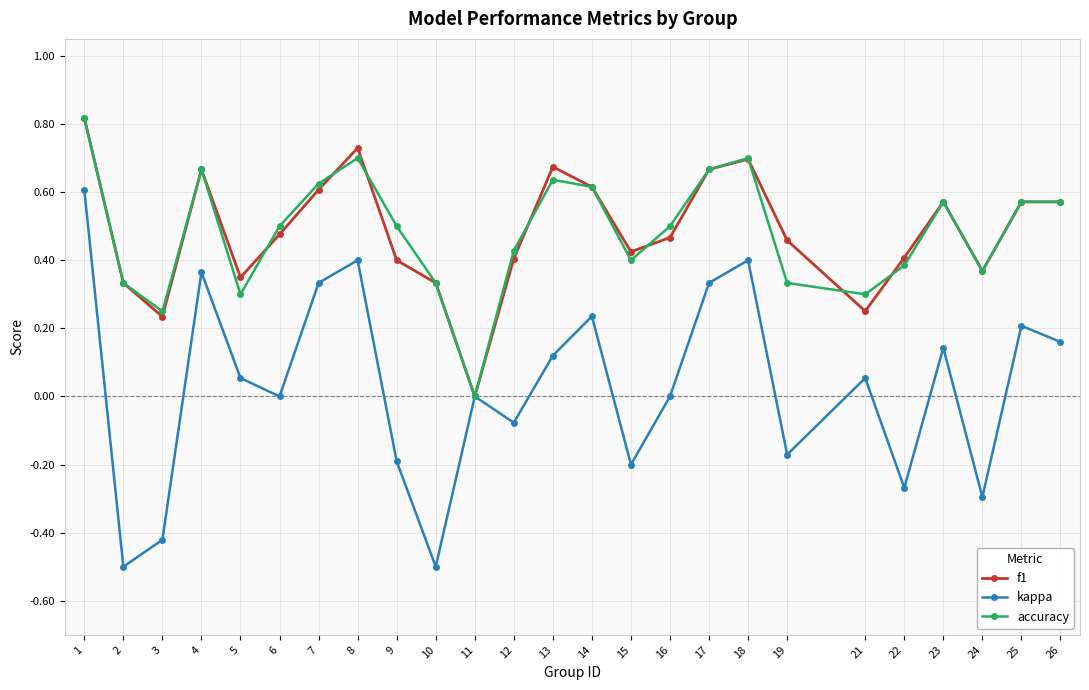

What is the minimum value shown in the chart?

-0.5